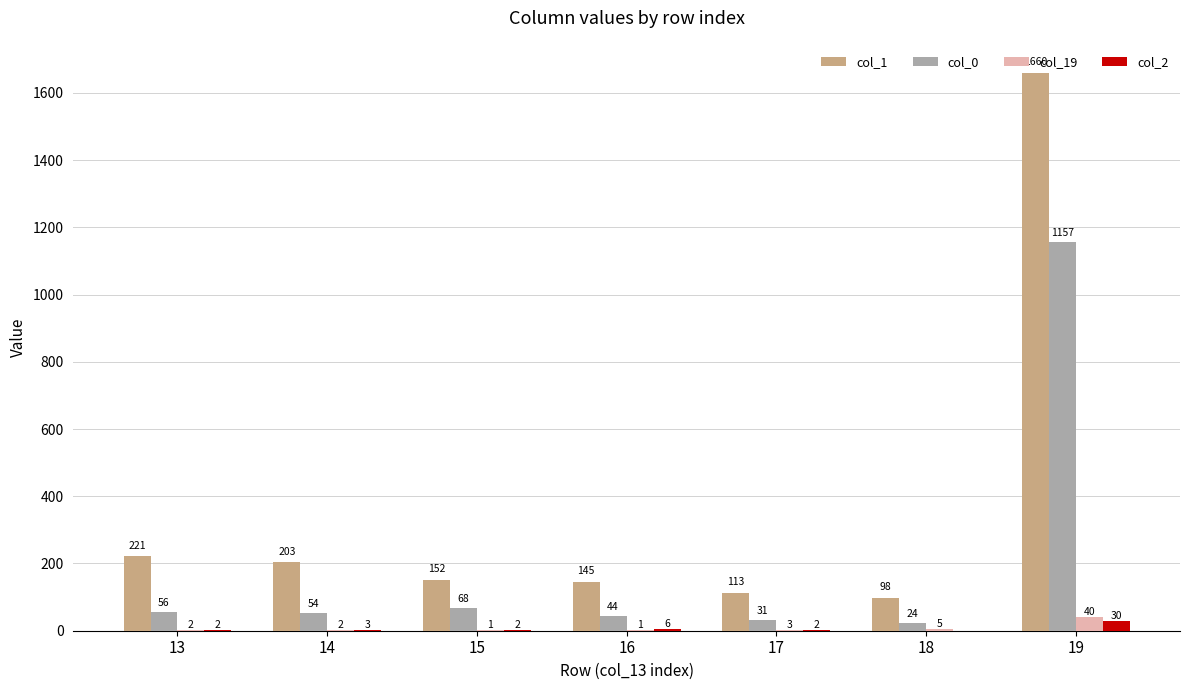

At which category is the sum across all series the highest?

19